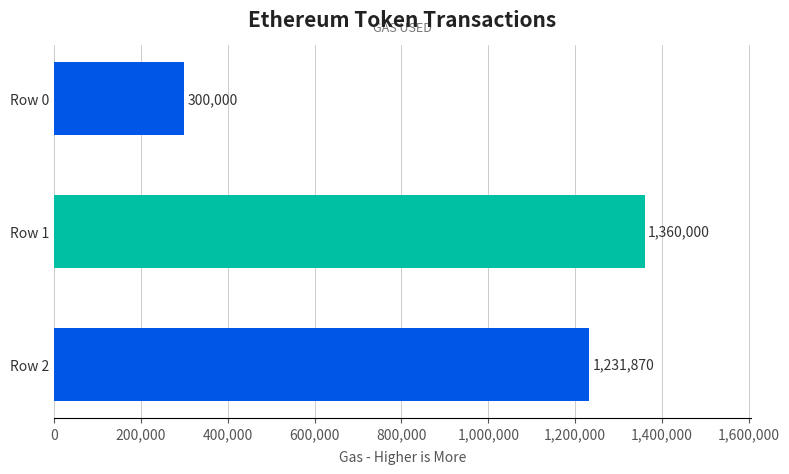

Rank the categories by value from highest to lowest.

Row 1, Row 2, Row 0